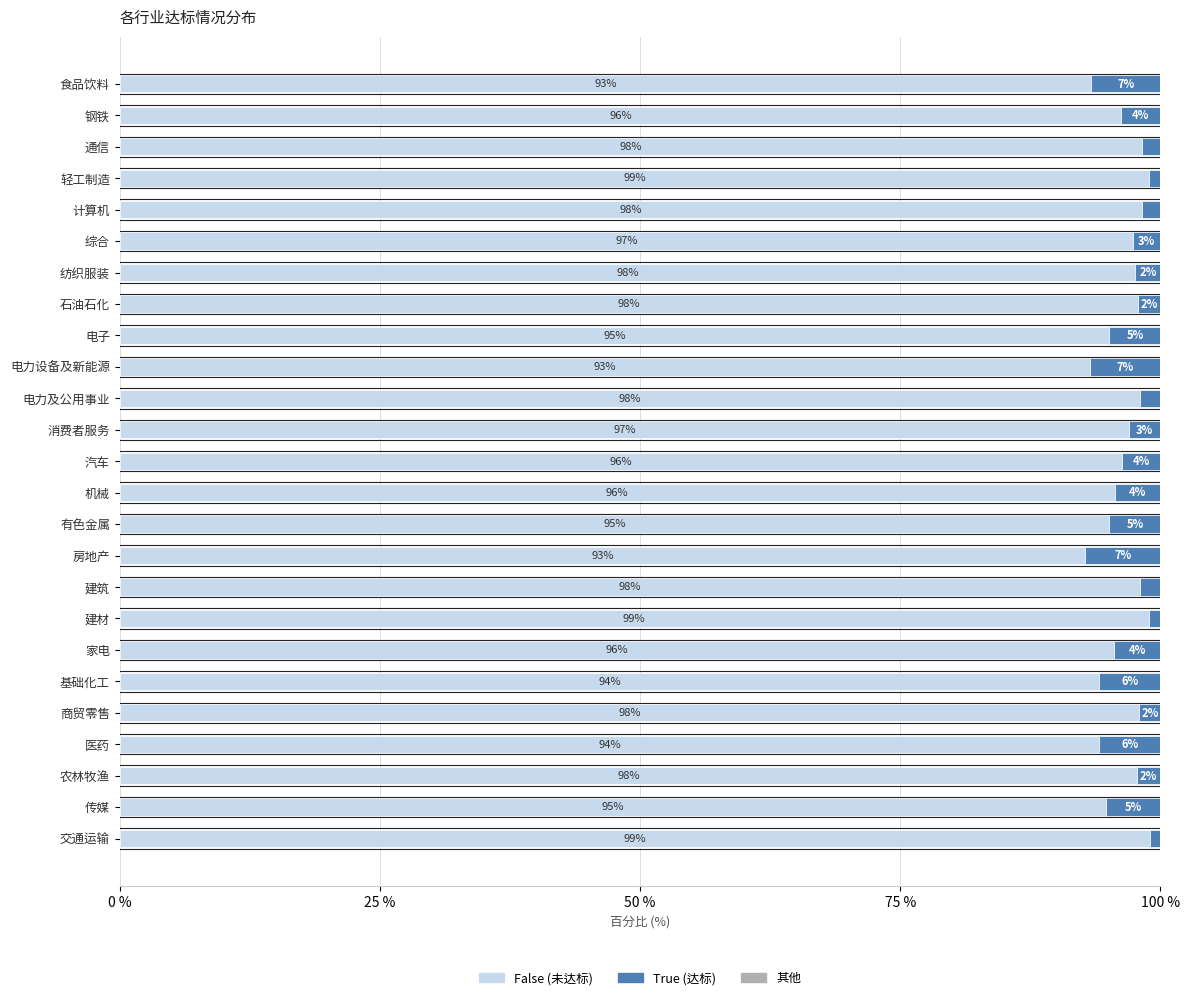

Is it true that False (未达标) equals 97.7 at 农林牧渔?

True